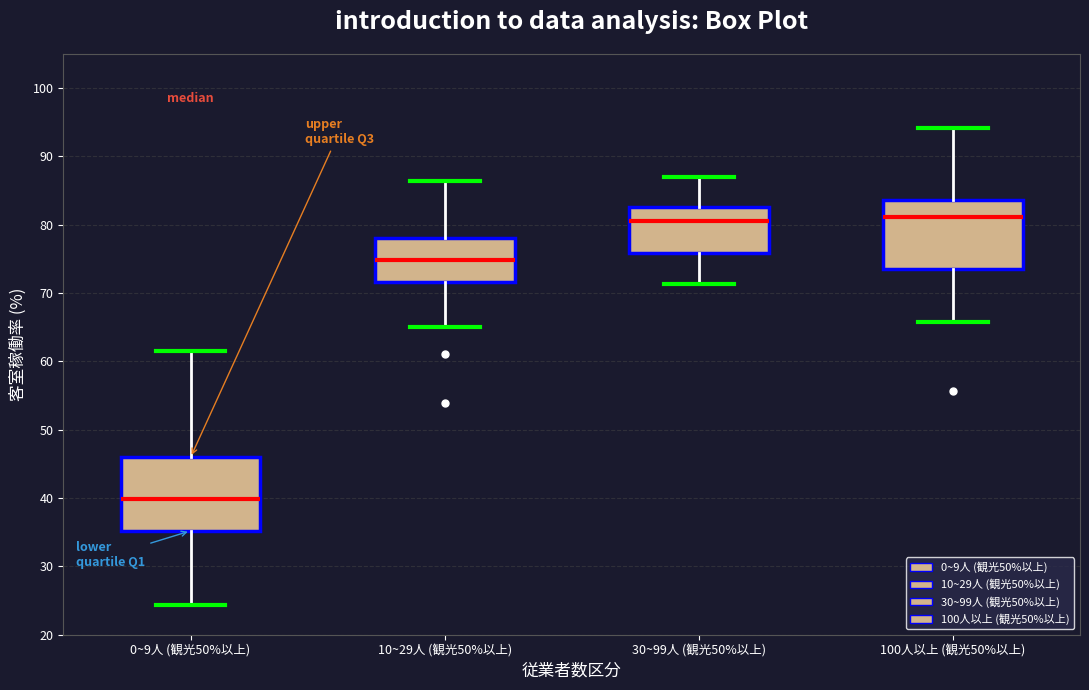

Where does the median line of the box for 100人以上 (観光50%以上) sit on the y-axis? The values are not printed on the chart, so give them approximately, as read against the axis.

81